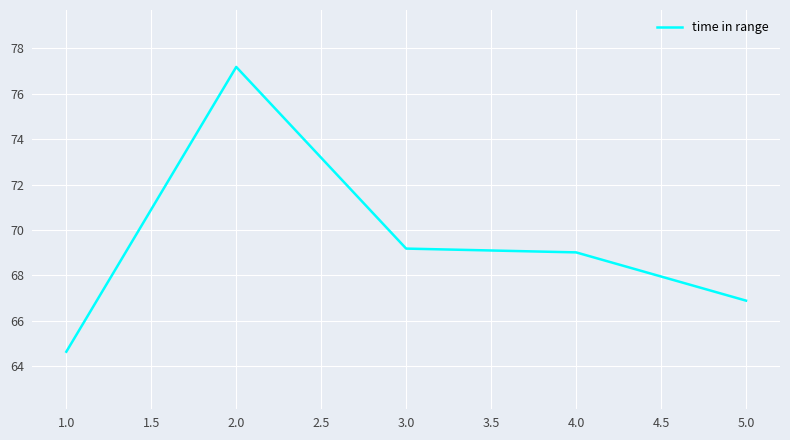

List the labels in order of value, smallest first.

1.0, 5.0, 4.0, 3.0, 2.0